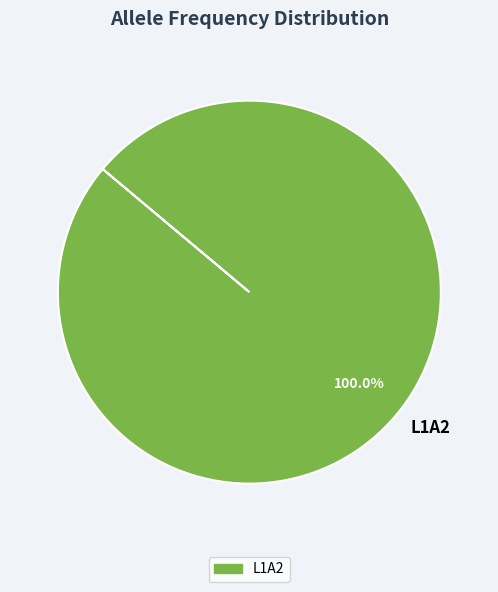

Rank the categories by value from lowest to highest.

L1A2